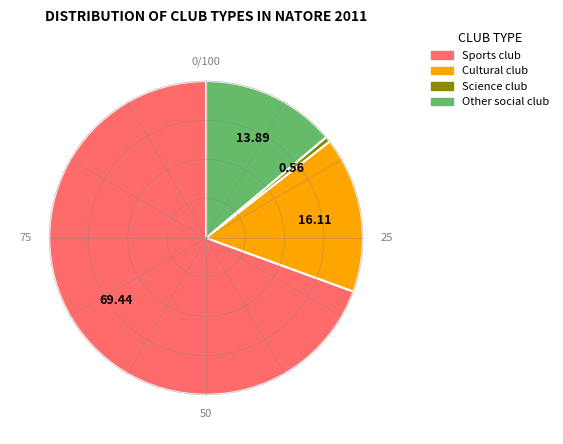

True or false: Other social club accounts for 14% of the total.

True